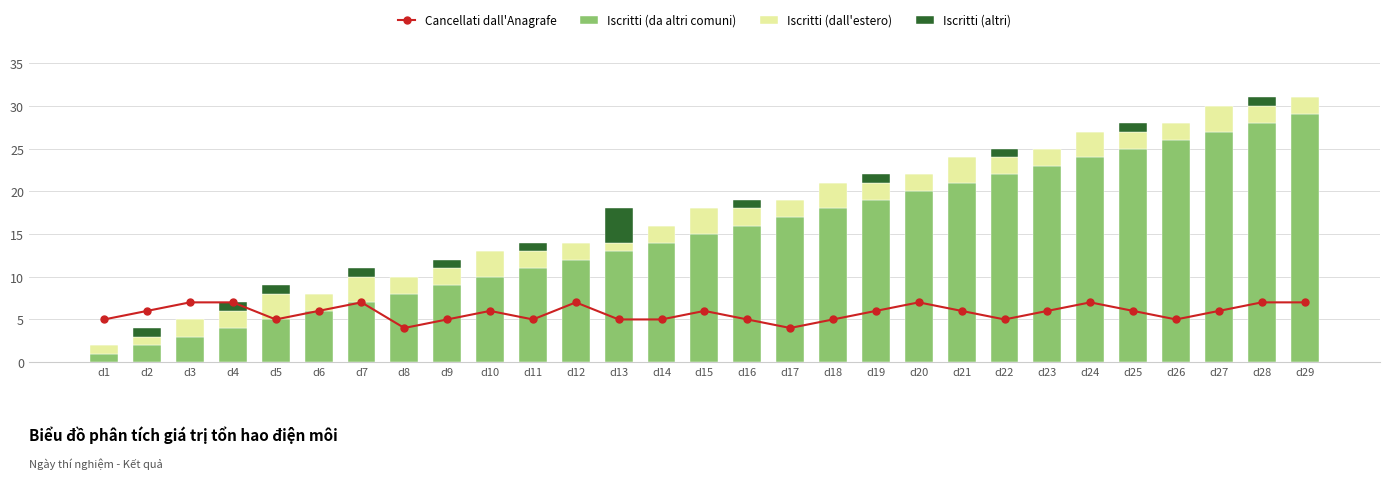

At which label does Cancellati dall'Anagrafe reach its minimum?

d8